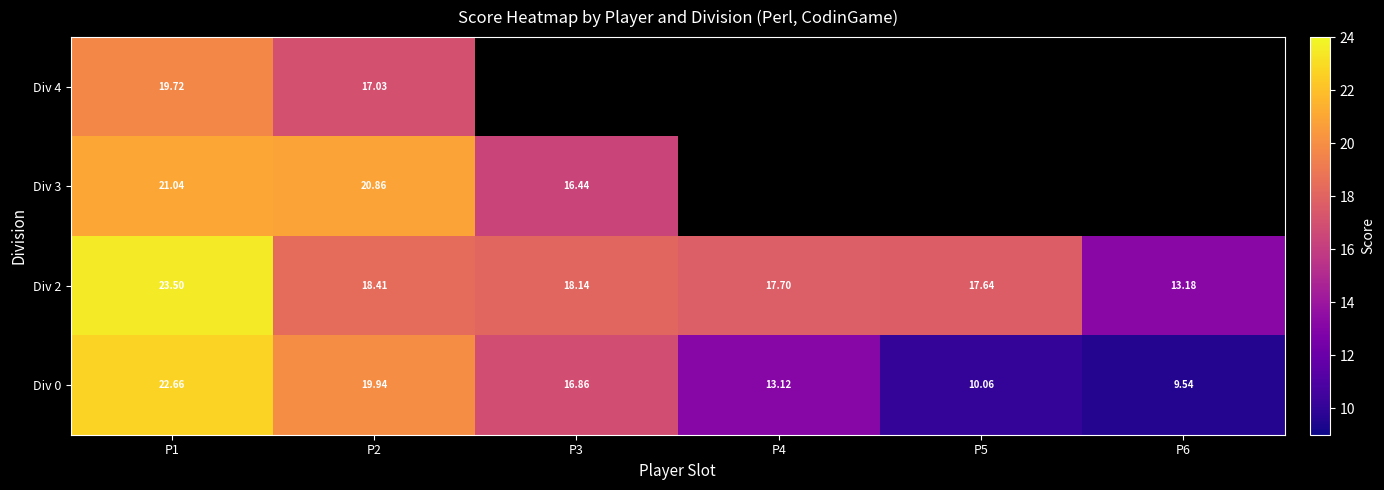

Between P5 and P4, which is larger?

P4